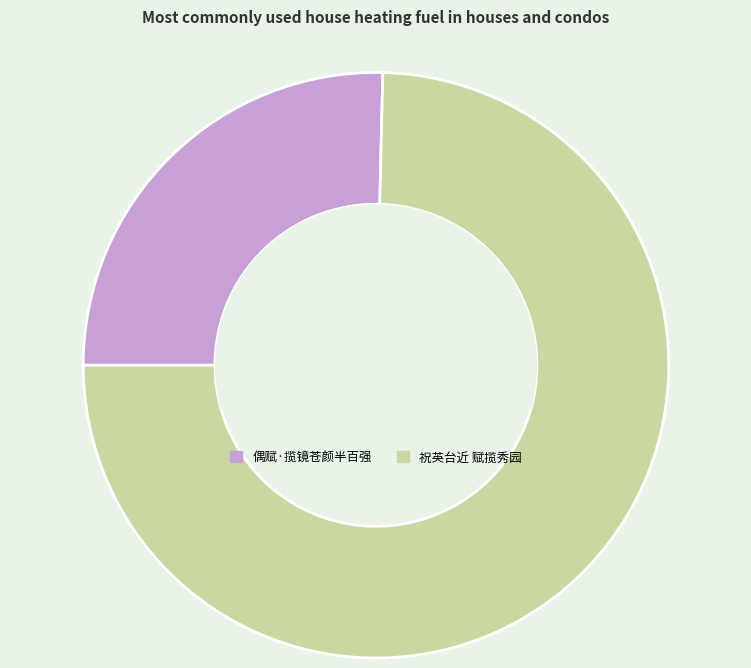

Count the number of slices in the pie.

2